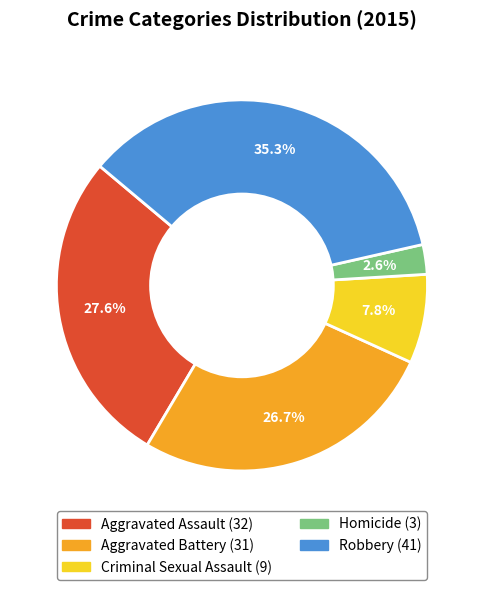

Does any single category account for the majority?

No